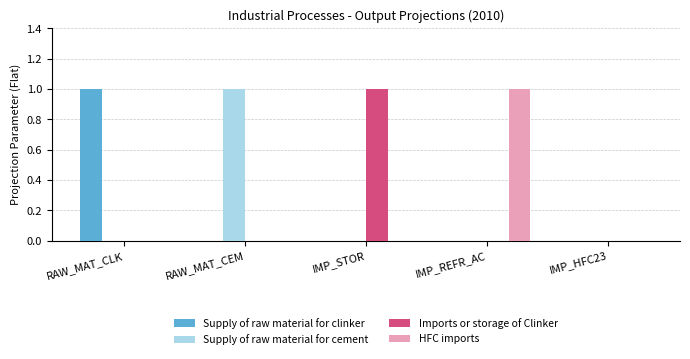

What is the sum of the Imports or storage of Clinker values at RAW_MAT_CEM and IMP_STOR?

1